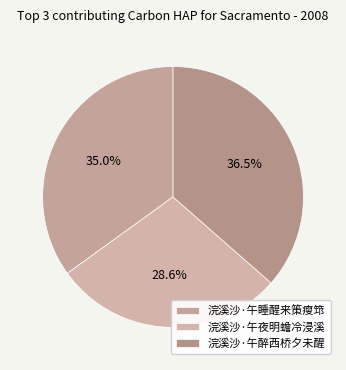

To the nearest percent, what is the combined percentage of 浣溪沙·午睡醒来策瘦筇 and 浣溪沙·午夜明蟾冷浸溪?

64%